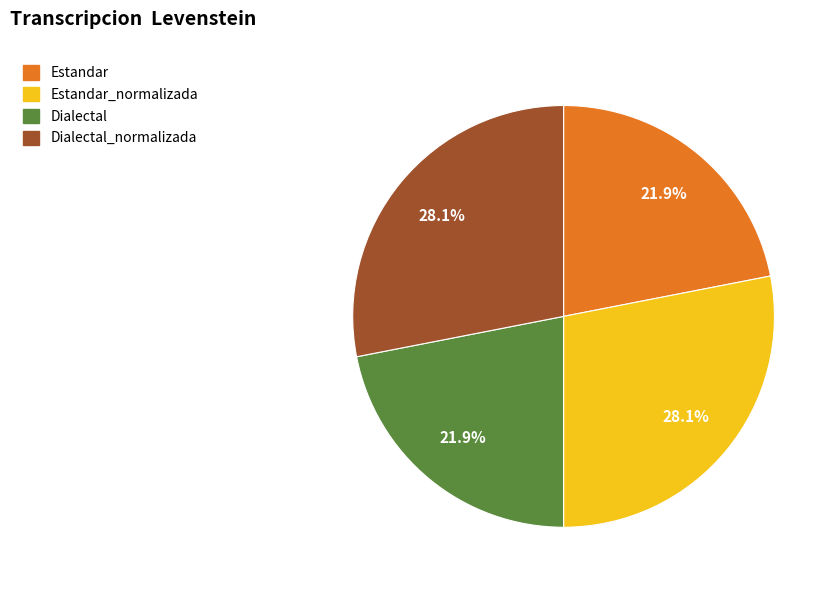

Is there a majority slice in this chart?

No